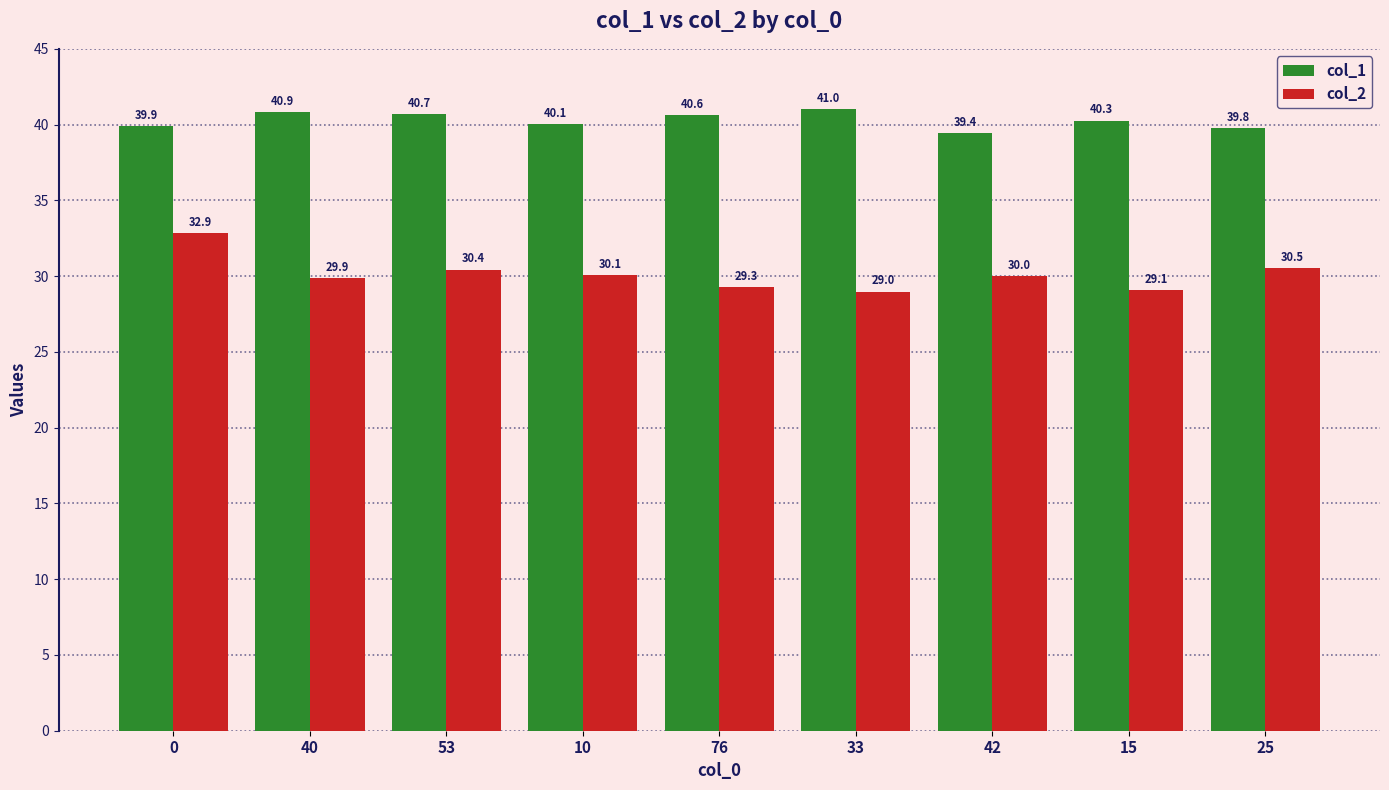

What is the minimum value for col_2?

29.0